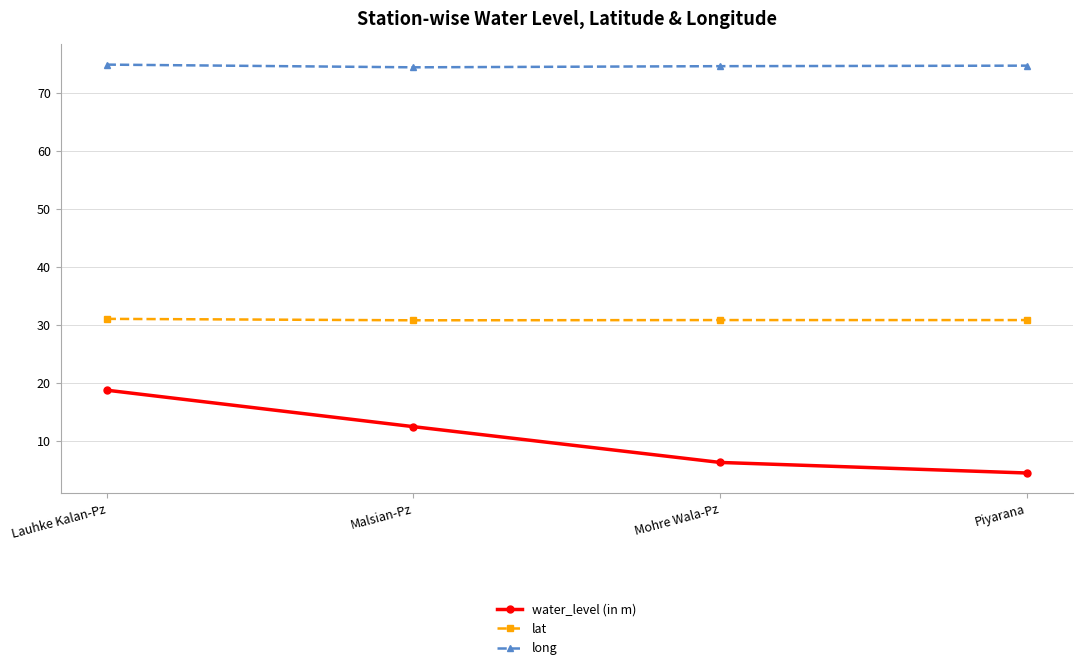

What is the value of the long point at the 3rd from the left?

74.6